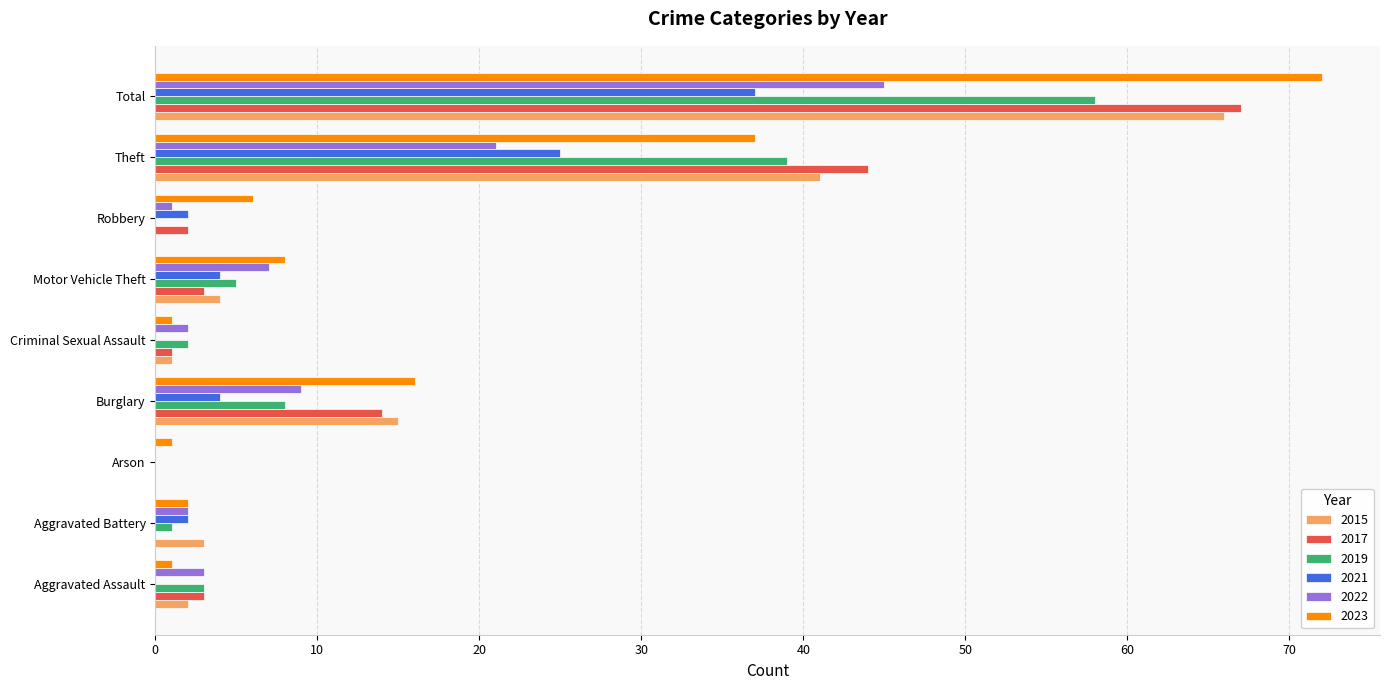

True or false: 2023 has a value of 37 at Theft.

True